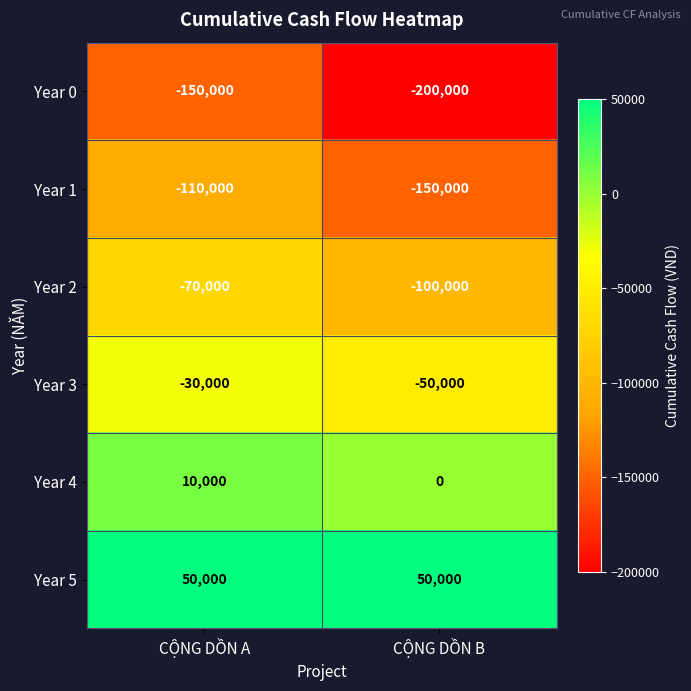

Which series has the largest range (max minus min)?

Year 0